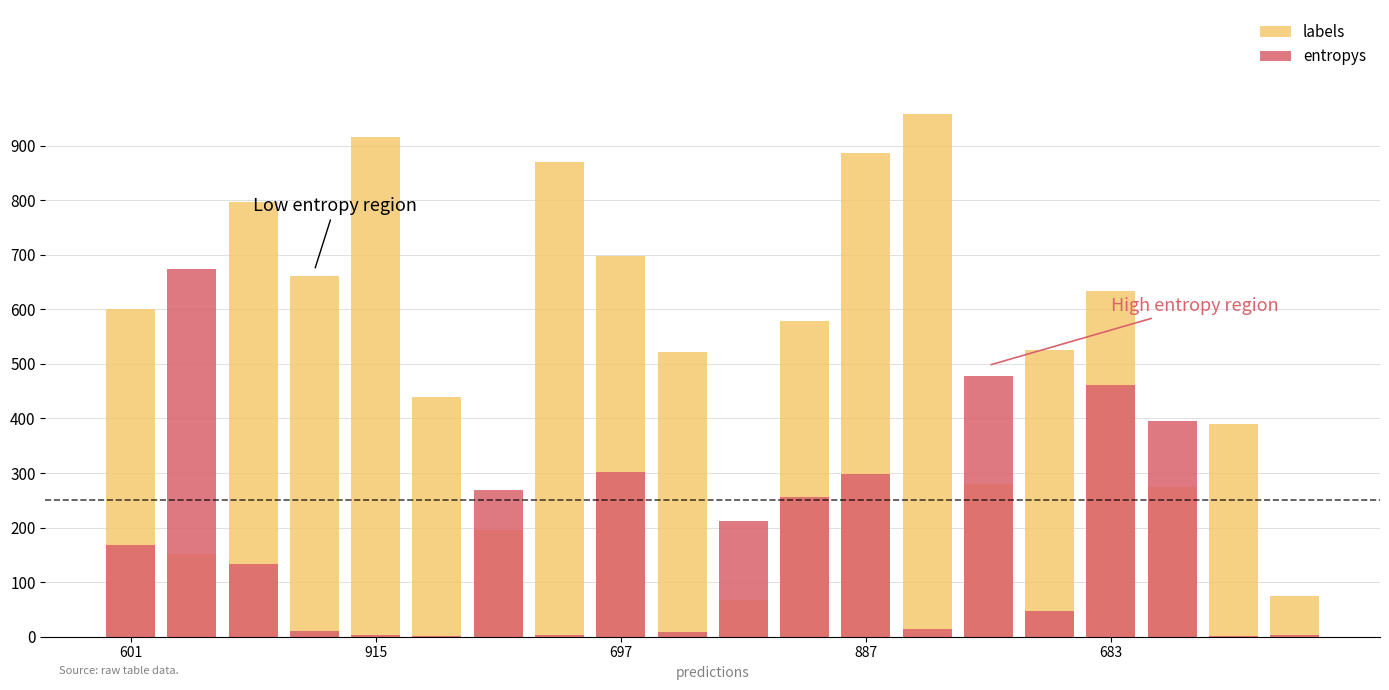

Rank the series by their average value, from lowest to highest.

entropys, labels